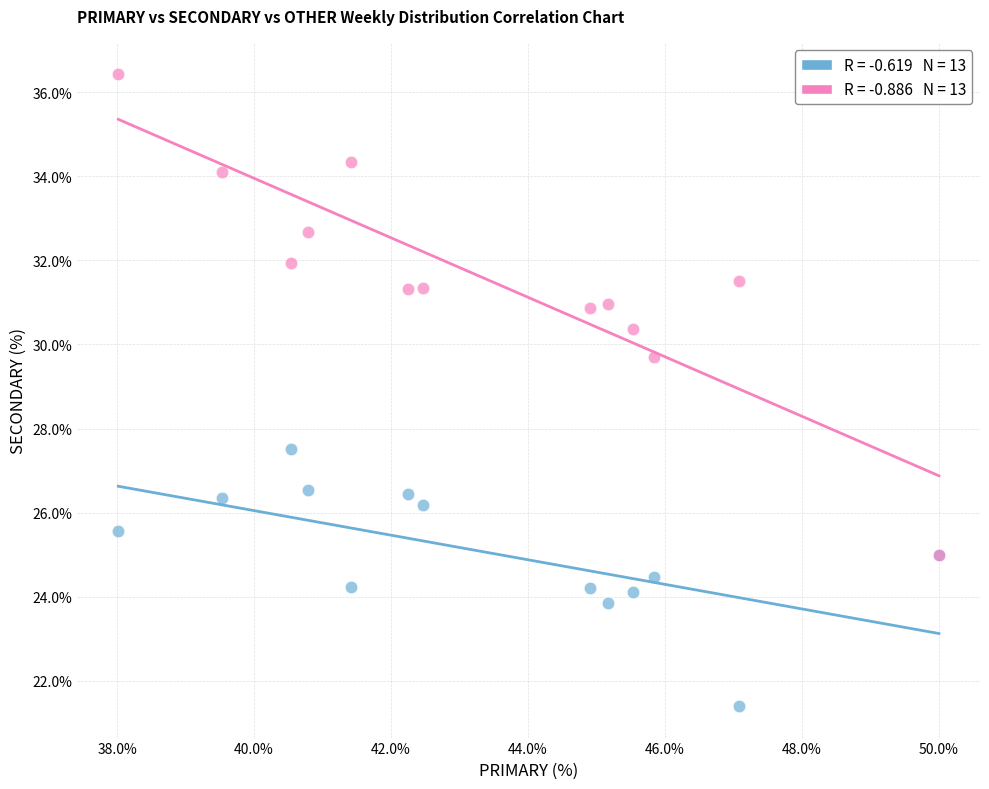

Across all series, what Y value is closest to 28?

27.5